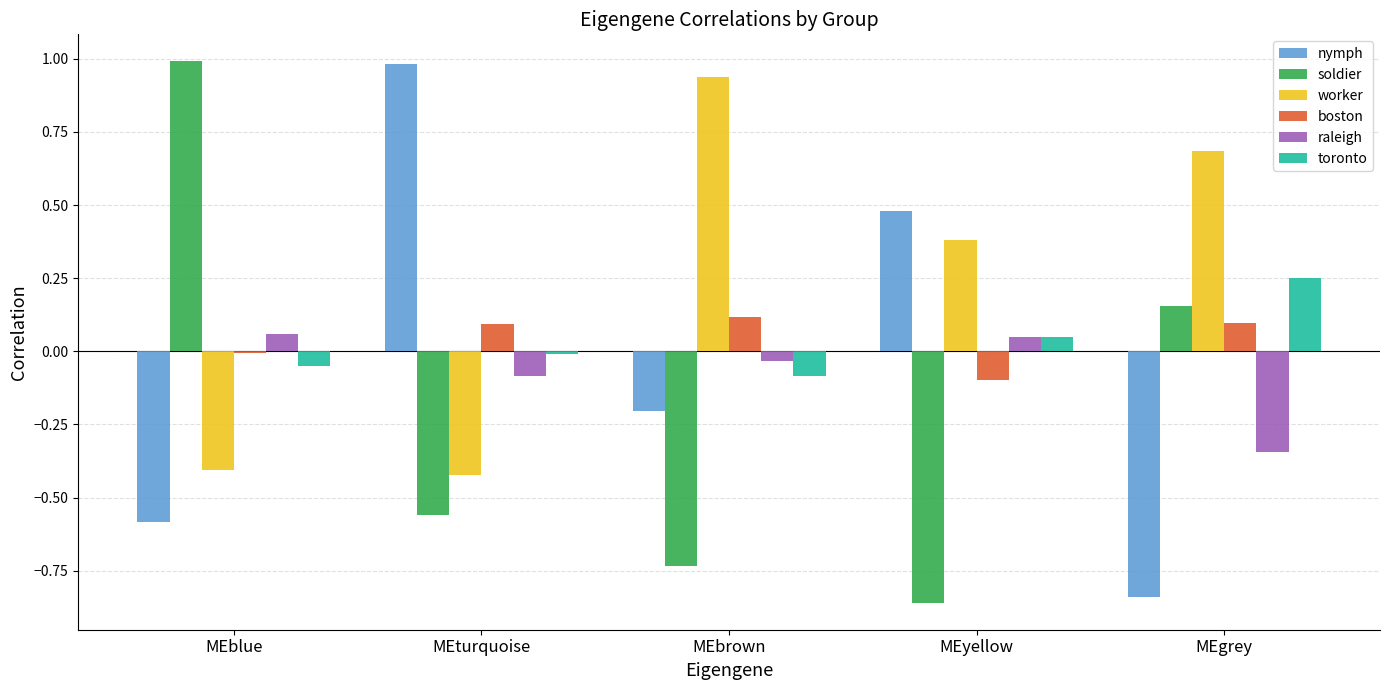

What is the greatest value displayed?

1.0